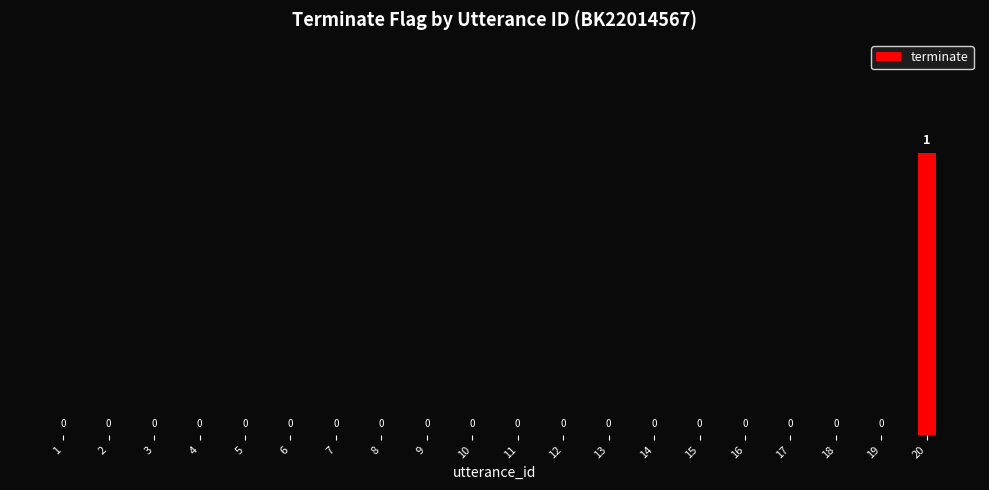

The value at 9 is 0. True or false?

True